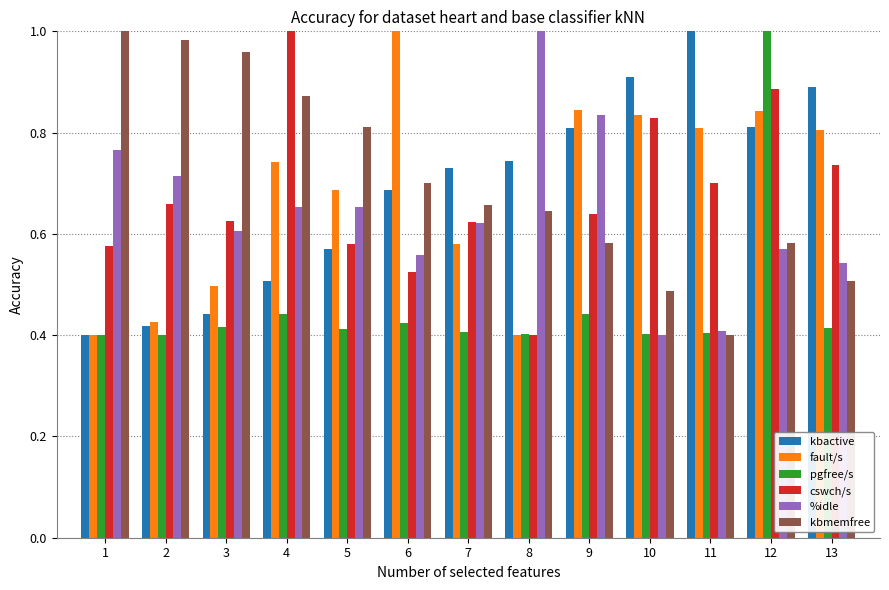

How many distinct data groups are displayed?

6